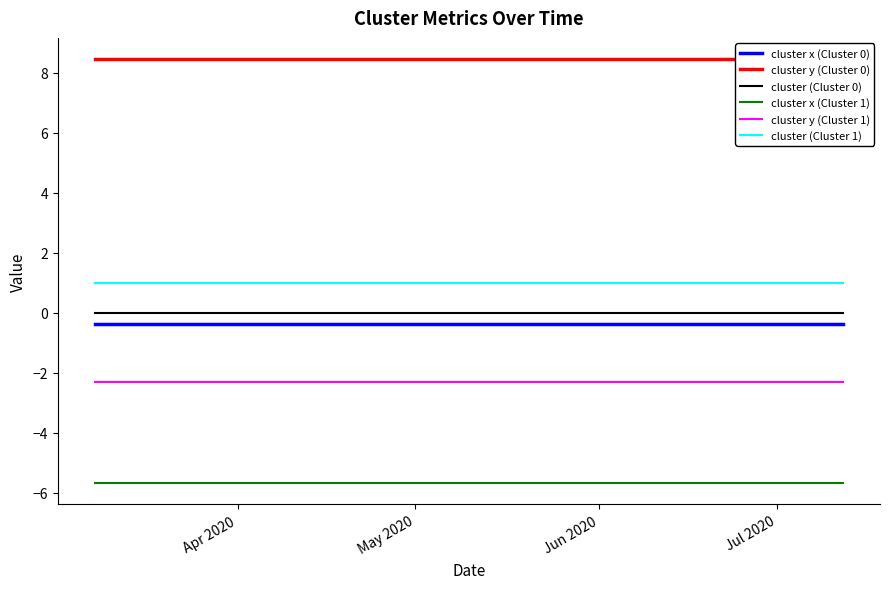

Does the chart display data point markers on the line(s)?

No